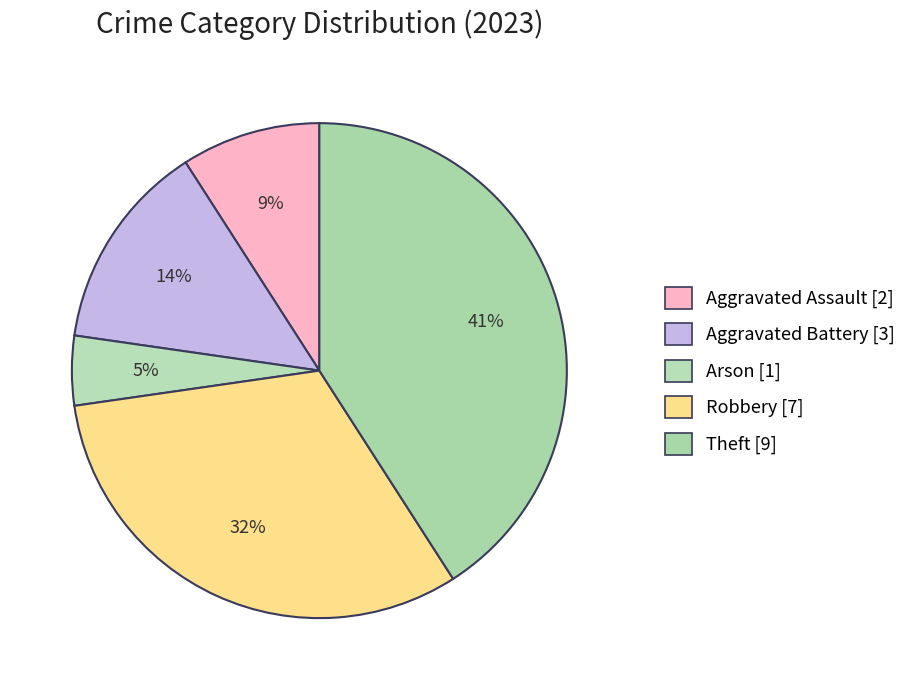

How many slices are in this pie chart?

5